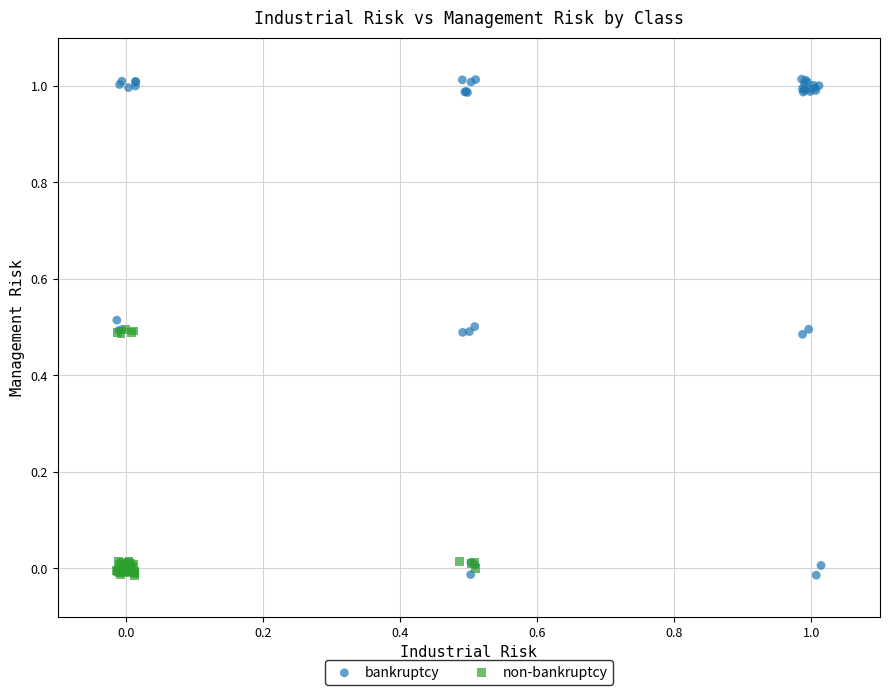

Which series has the largest Y range (max minus min)?

bankruptcy